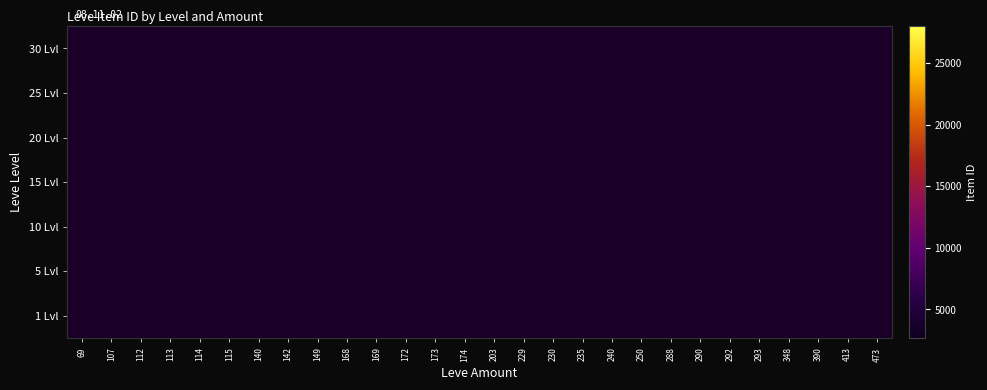

How many data points does each series have?

28